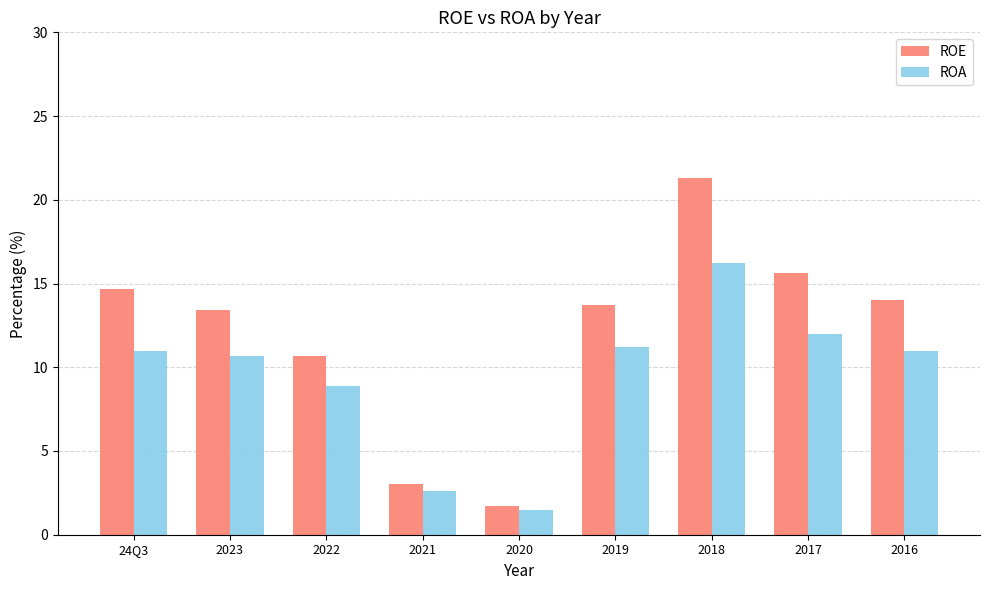

What is the minimum value shown in the chart?

1.5